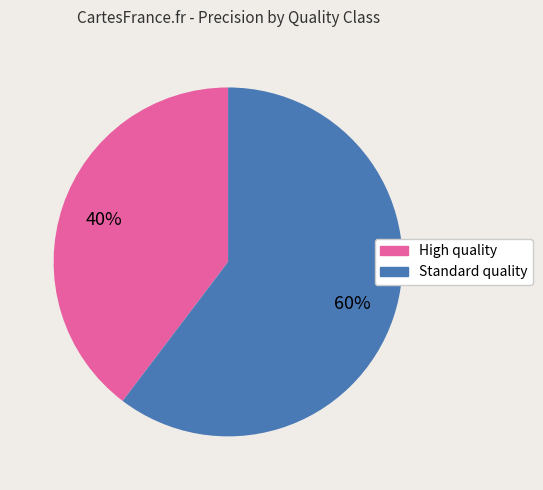

To the nearest percent, what is the average slice percentage?

50%